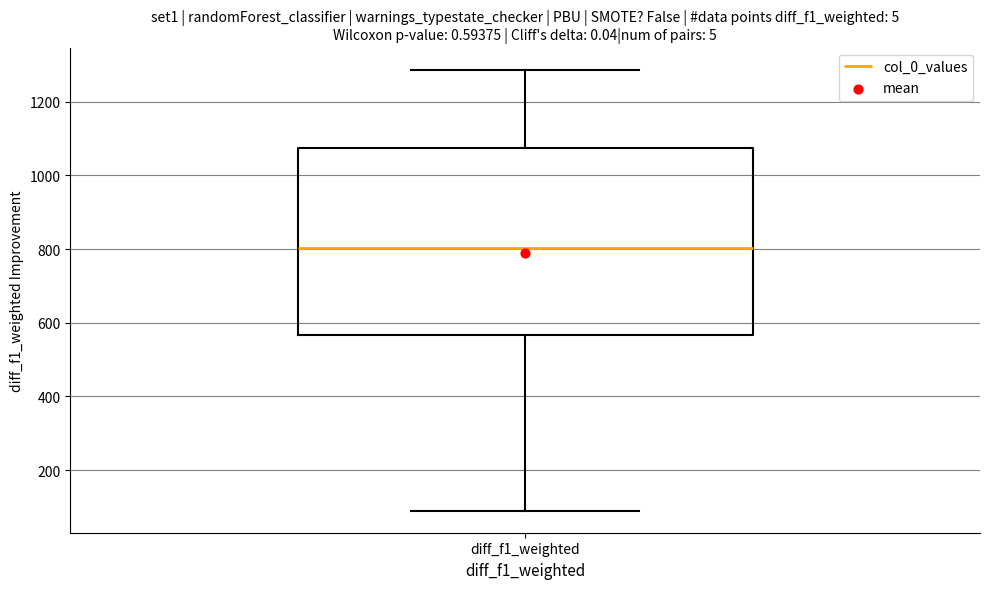

Transcribe this box plot: give where the median line is, the range the box spans, and where the two whiskers end, as read against the y-axis. The values are not printed on the chart, so give them approximately, as read against the axis.

median 800, box 560 to 1080, whiskers 100 to 1280